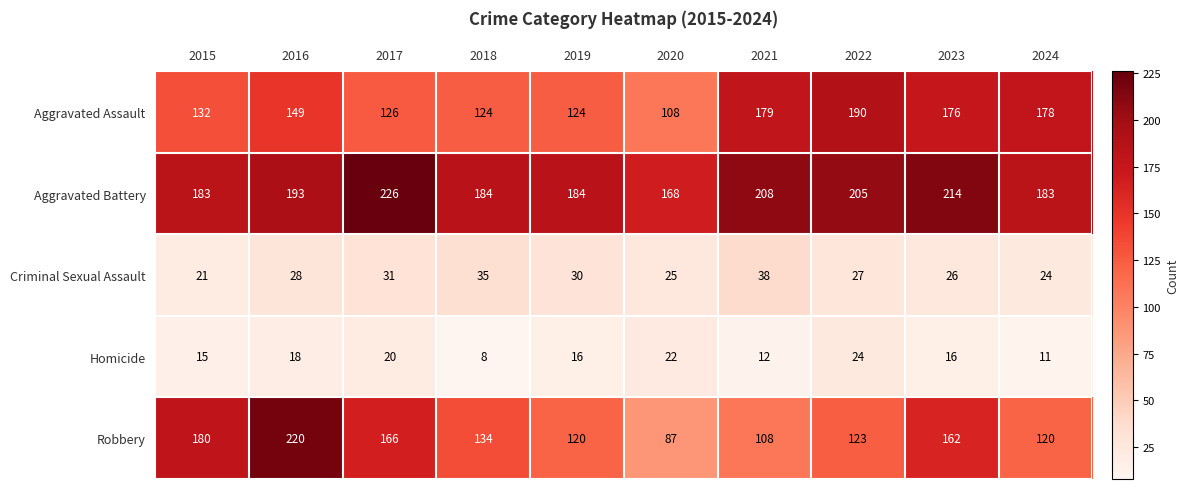

Which series has the largest range (max minus min)?

Robbery